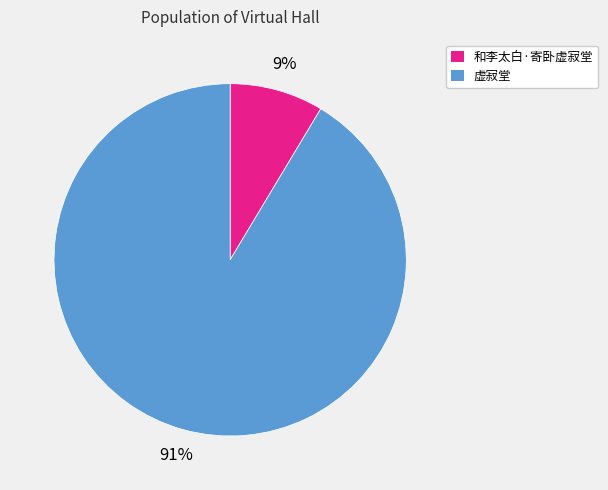

Which category has the biggest portion of the pie?

虚寂堂